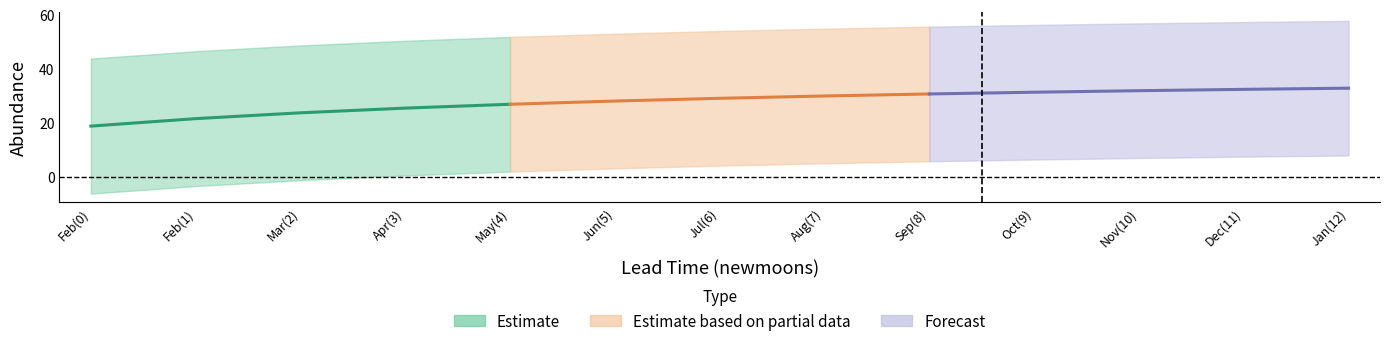

The value of Estimate at Feb(0) is 4.9. True or false?

False